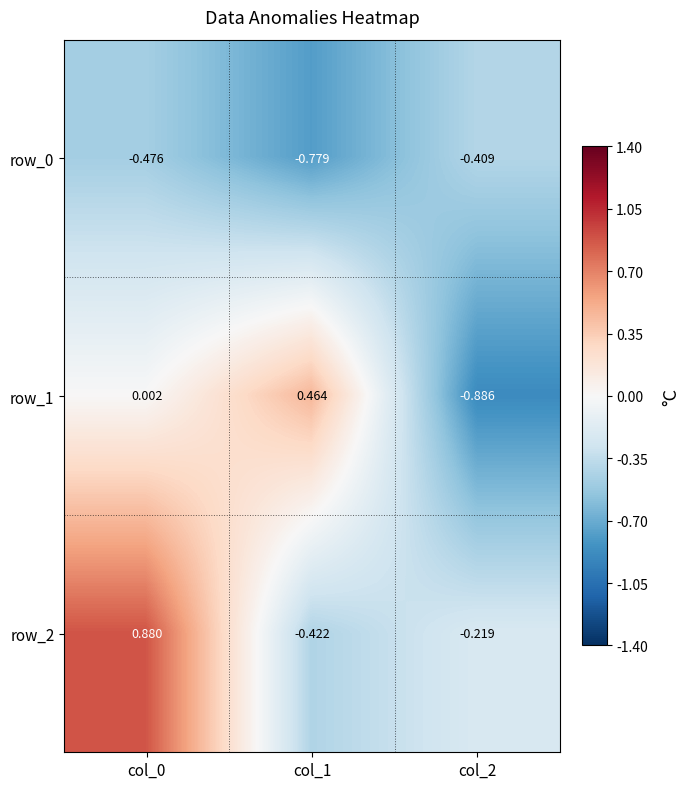

Is the value of row_2 at col_2 greater than the value of row_1 at col_2?

Yes